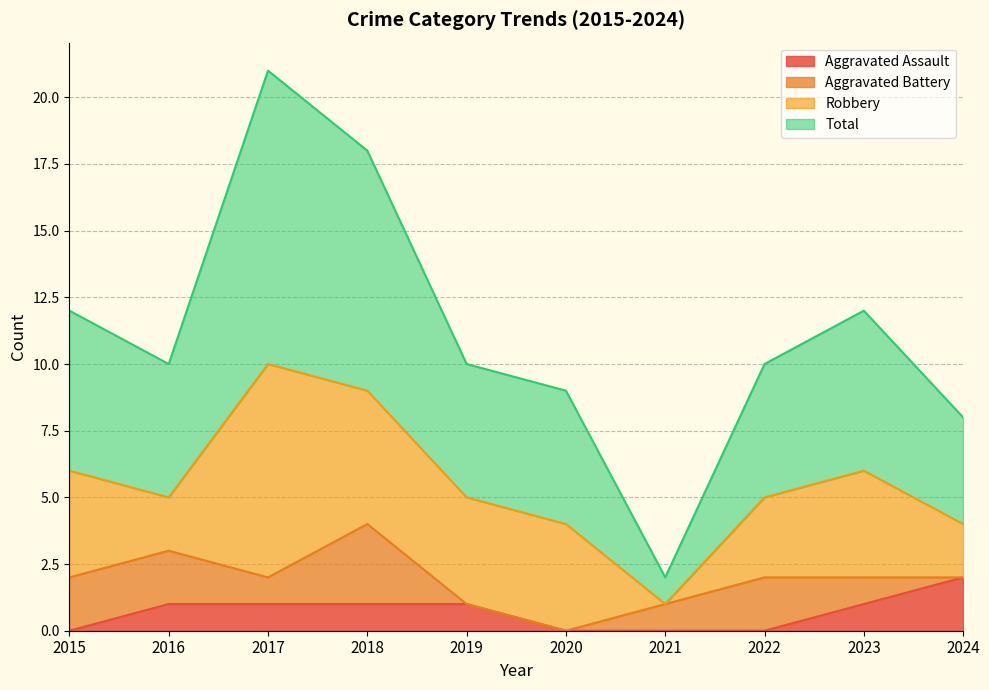

True or false: Aggravated Assault and Total intersect in this chart.

False